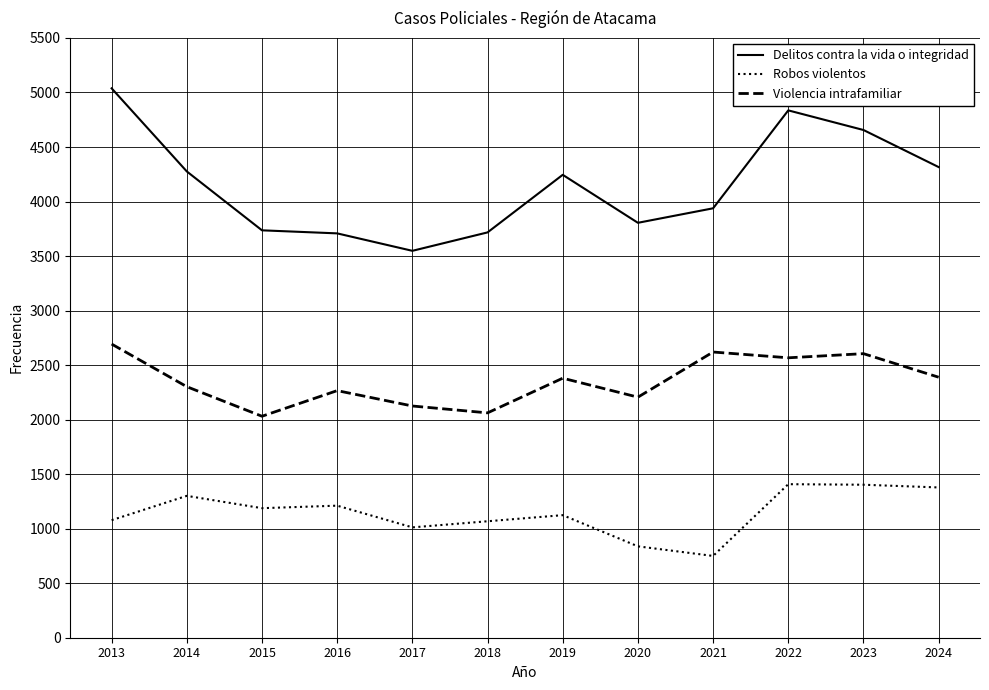

Which category has the highest value across all series?

2013